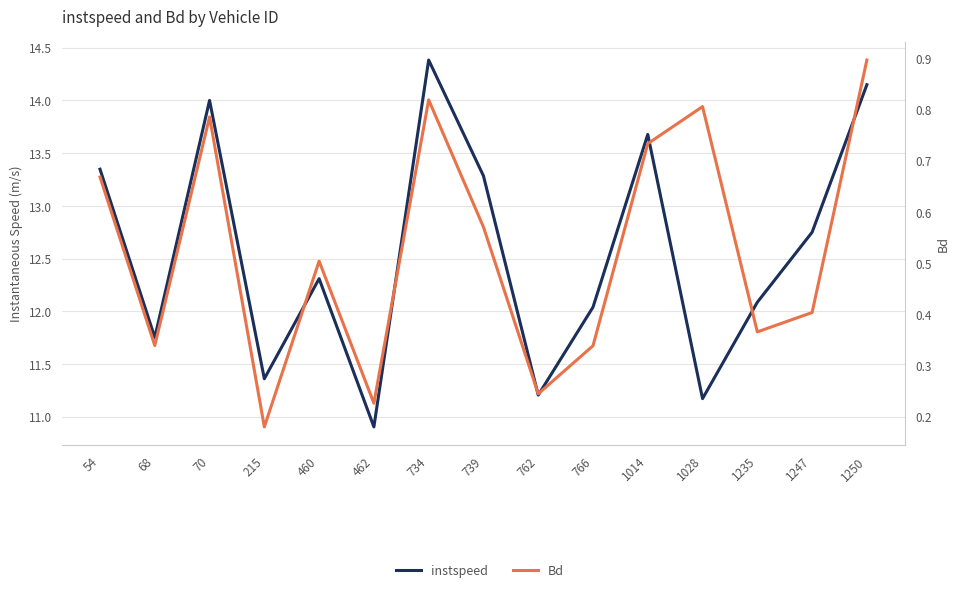

True or false: instspeed has a value of 14.0 at 70.

True